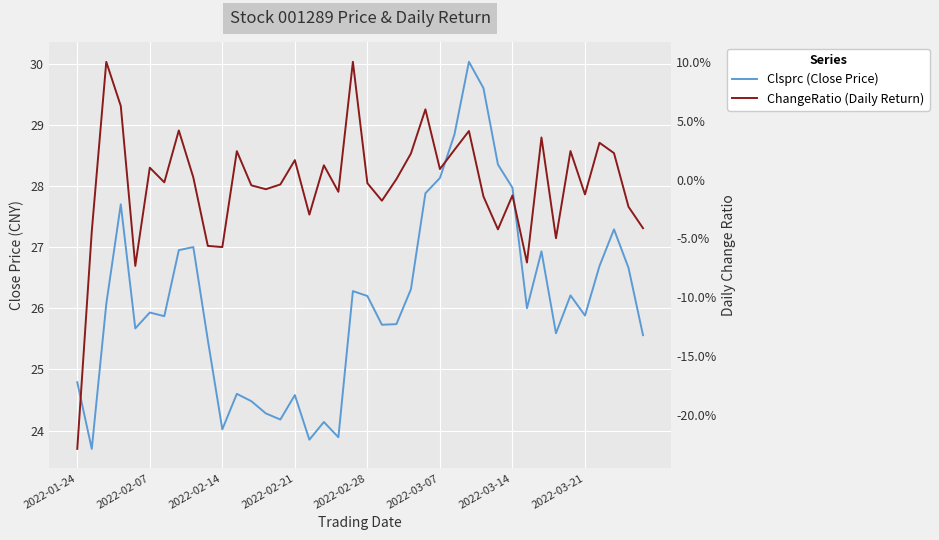

Is it true that ChangeRatio (Daily Return) equals -0.1 at 2022-02-28?

False